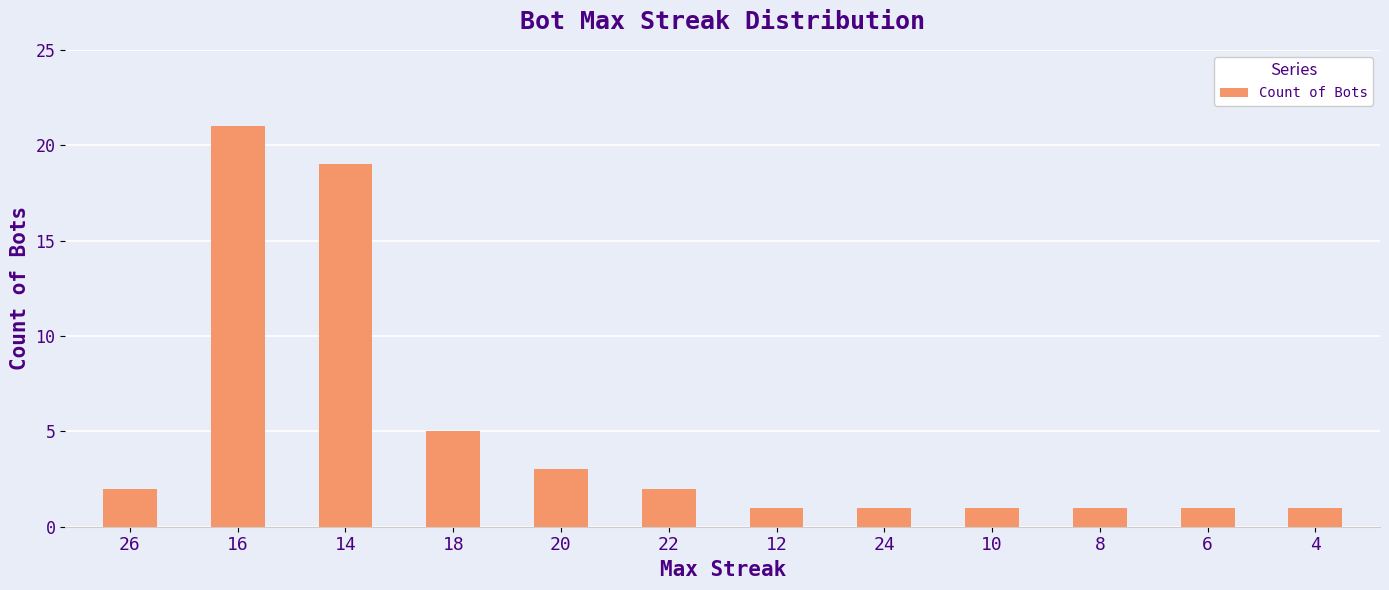

At which category does the chart reach its peak across all series?

16